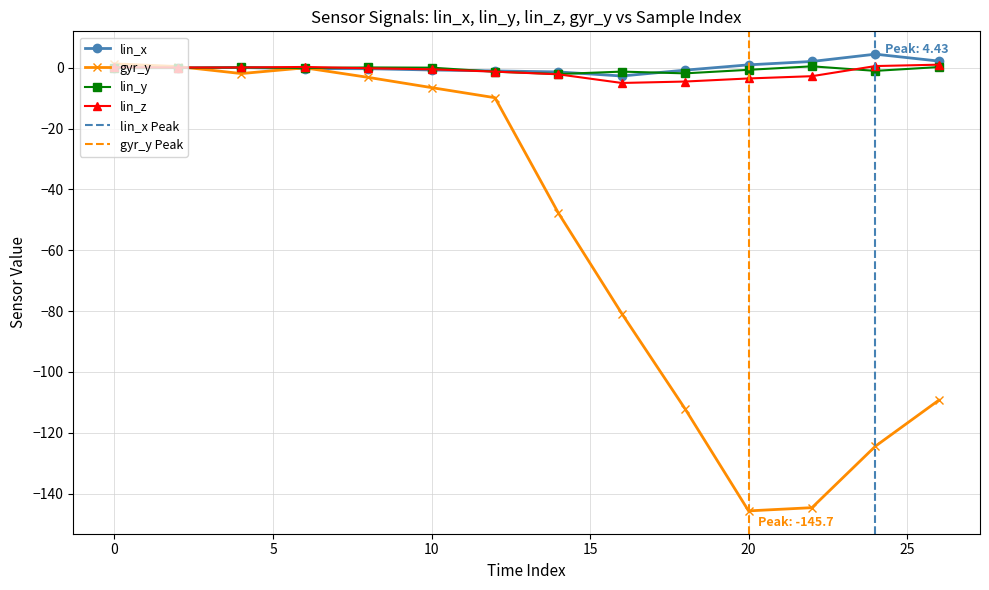

What are all the series names shown in the legend?

lin_x, lin_y, lin_z, gyr_y